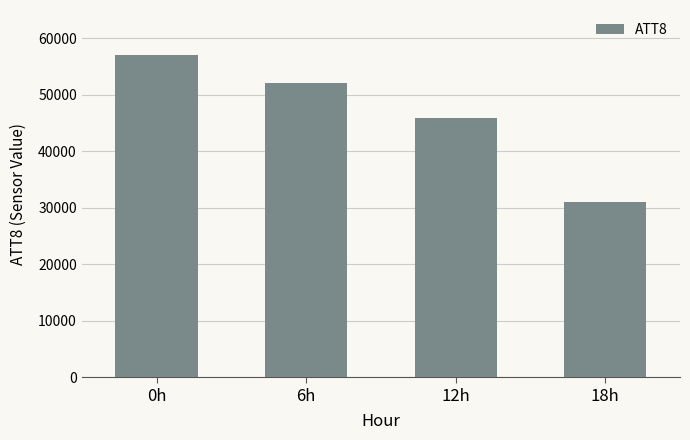

What position from the right is 6h?

3